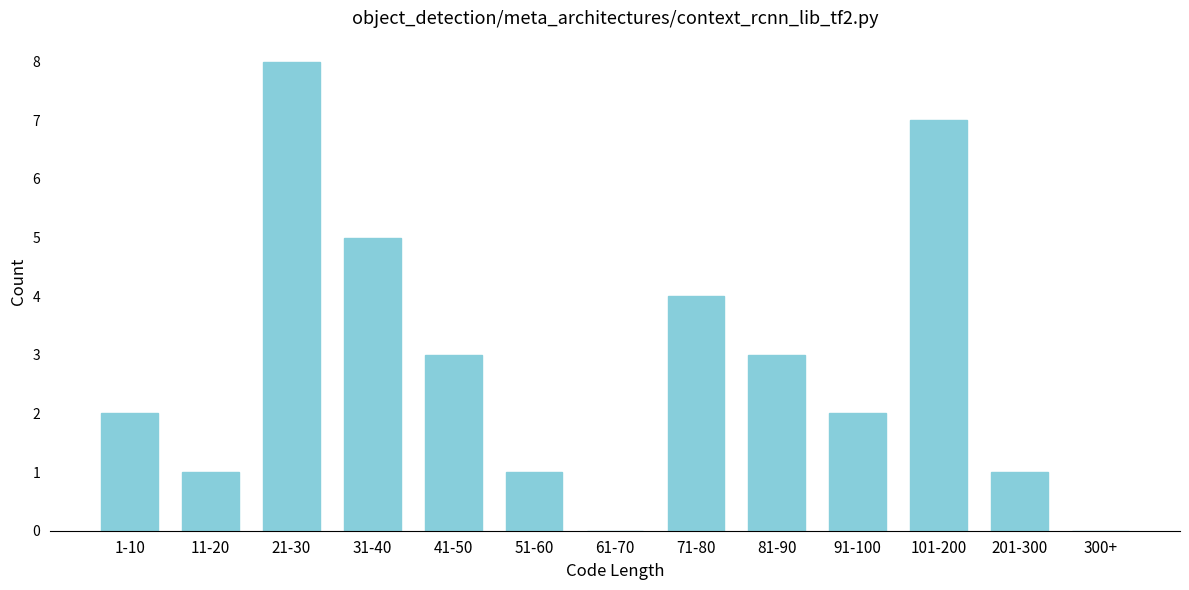

Reading left to right, transcribe all the data shown in this chart.

1-10=2	11-20=1	21-30=8	31-40=5	41-50=3	51-60=1	61-70=0	71-80=4	81-90=3	91-100=2	101-200=7	201-300=1	300+=0